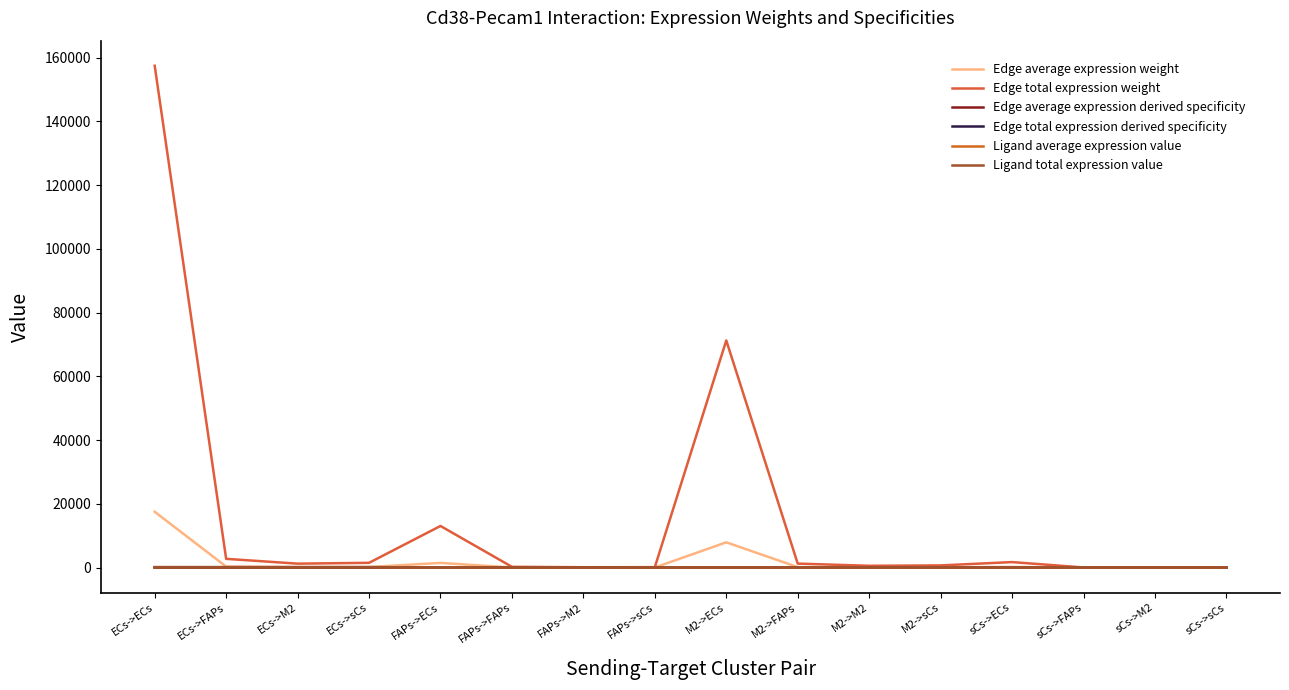

Reading left to right, list all the values displayed in this chart.

Edge average expression weight: 17494.1	303.7	135.9	164.8	1449.5	25.2	11.3	13.7	7917.6	137.4	61.5	74.6	190.2	3.3	1.5	1.8
Edge total expression weight: 157446.8	2732.9	1222.9	1483.0	13045.3	226.4	101.3	122.9	71258.3	1236.9	553.4	671.2	1712.1	29.7	13.3	16.1
Edge average expression derived specificity: 0.6	0.0	0.0	0.0	0.1	0.0	0.0	0.0	0.3	0.0	0.0	0.0	0.0	0.0	0.0	0.0
Edge total expression derived specificity: 0.6	0.0	0.0	0.0	0.1	0.0	0.0	0.0	0.3	0.0	0.0	0.0	0.0	0.0	0.0	0.0
Ligand average expression value: 50.9	50.9	50.9	50.9	4.2	4.2	4.2	4.2	23.0	23.0	23.0	23.0	0.6	0.6	0.6	0.6
Ligand total expression value: 152.6	152.6	152.6	152.6	12.6	12.6	12.6	12.6	69.1	69.1	69.1	69.1	1.7	1.7	1.7	1.7